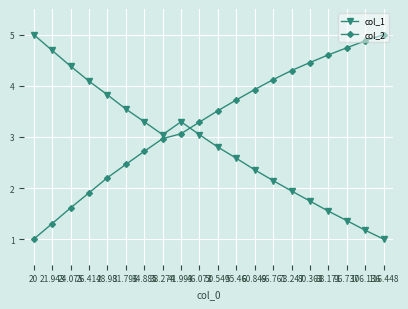

What position from the right is 80.363?

5